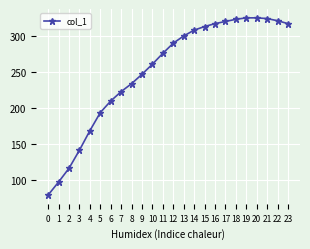

What is the difference between the maximum and minimum values?

245